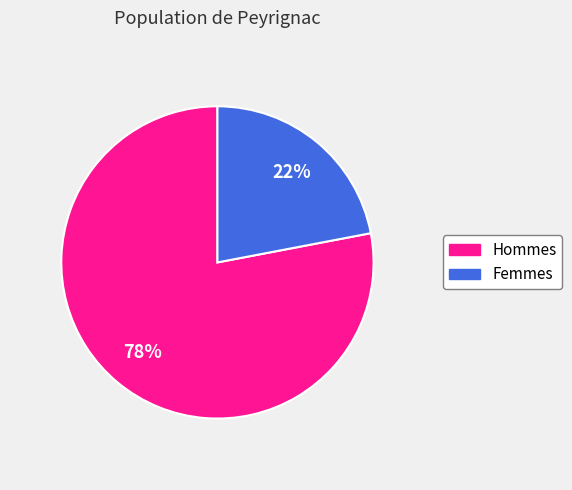

Is there any slice that represents more than half of the pie?

Yes